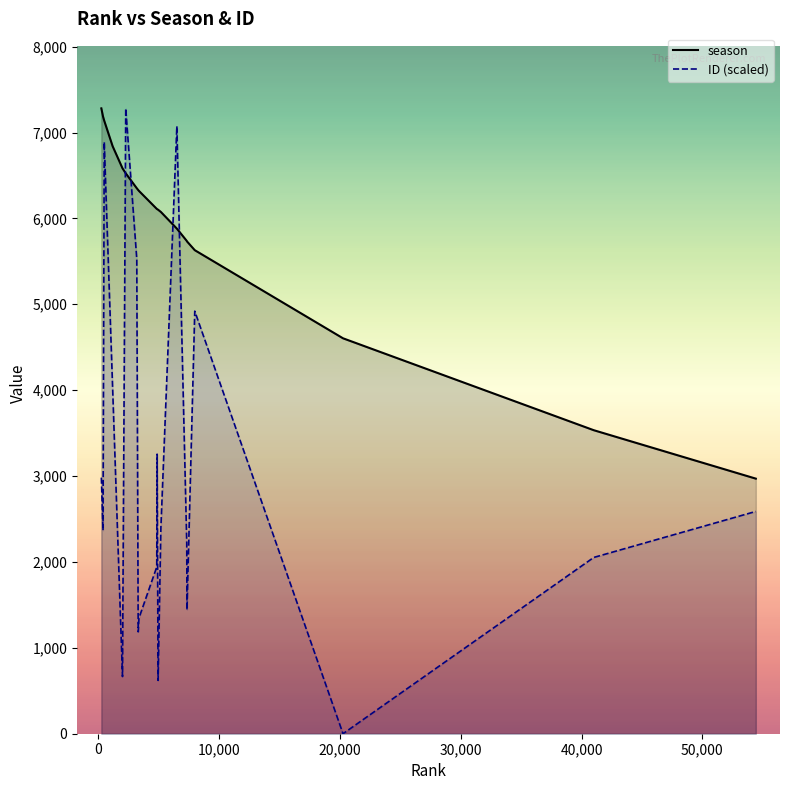

Which series has the largest total across all categories?

season